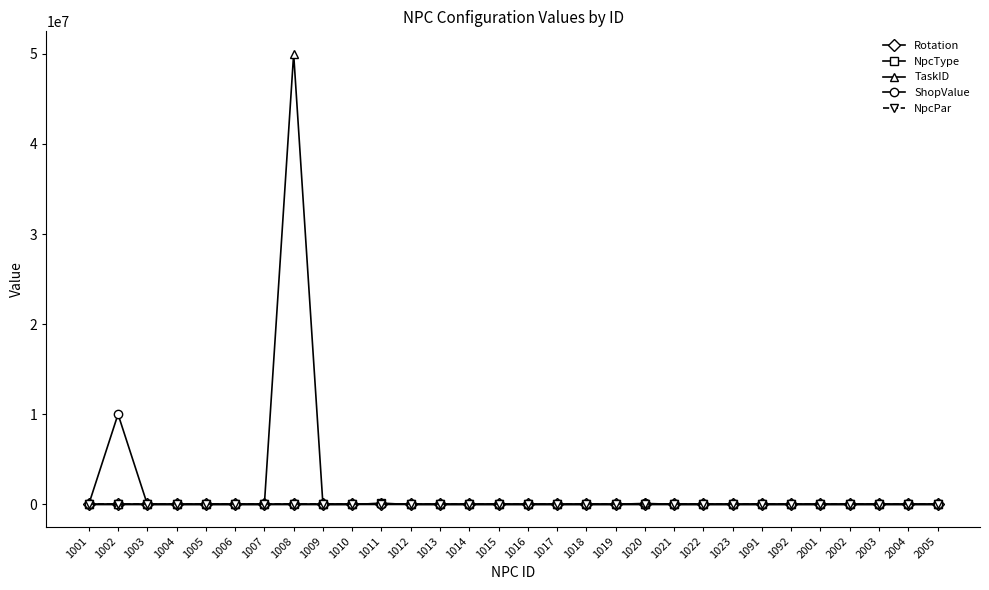

True or false: ShopValue has more than 0 interior local peaks.

True